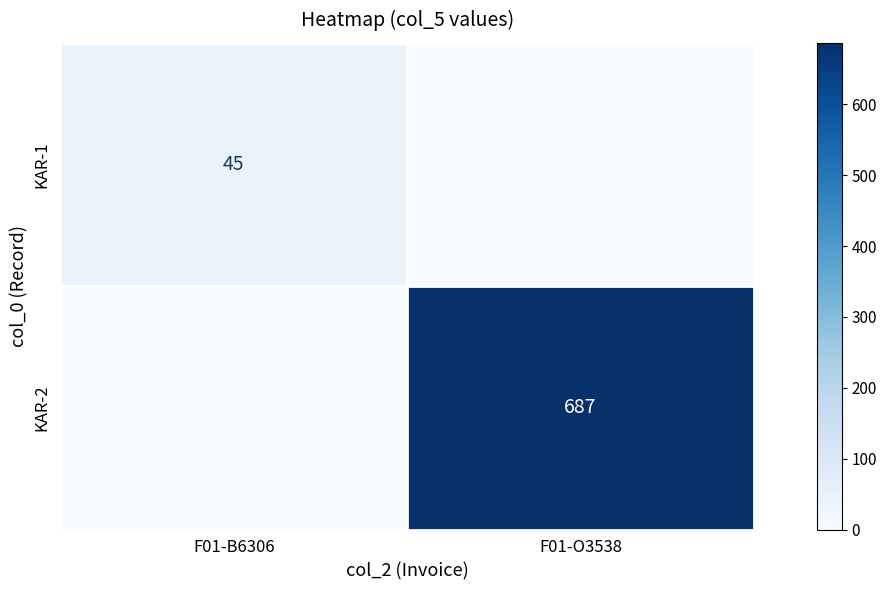

The value of KAR-1 at F01-B6306 is 24. True or false?

False